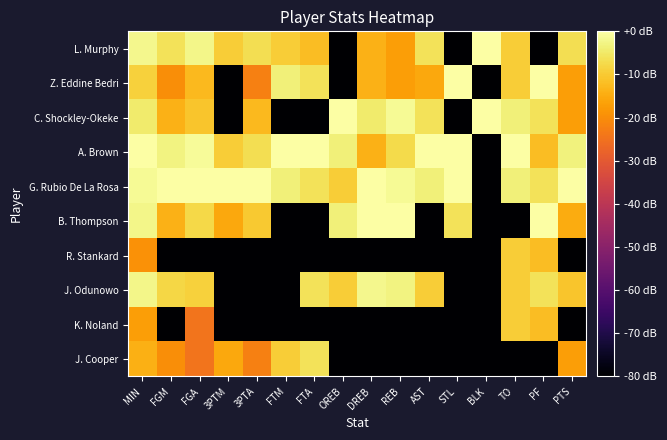

At which category is the sum across all series the highest?

MIN